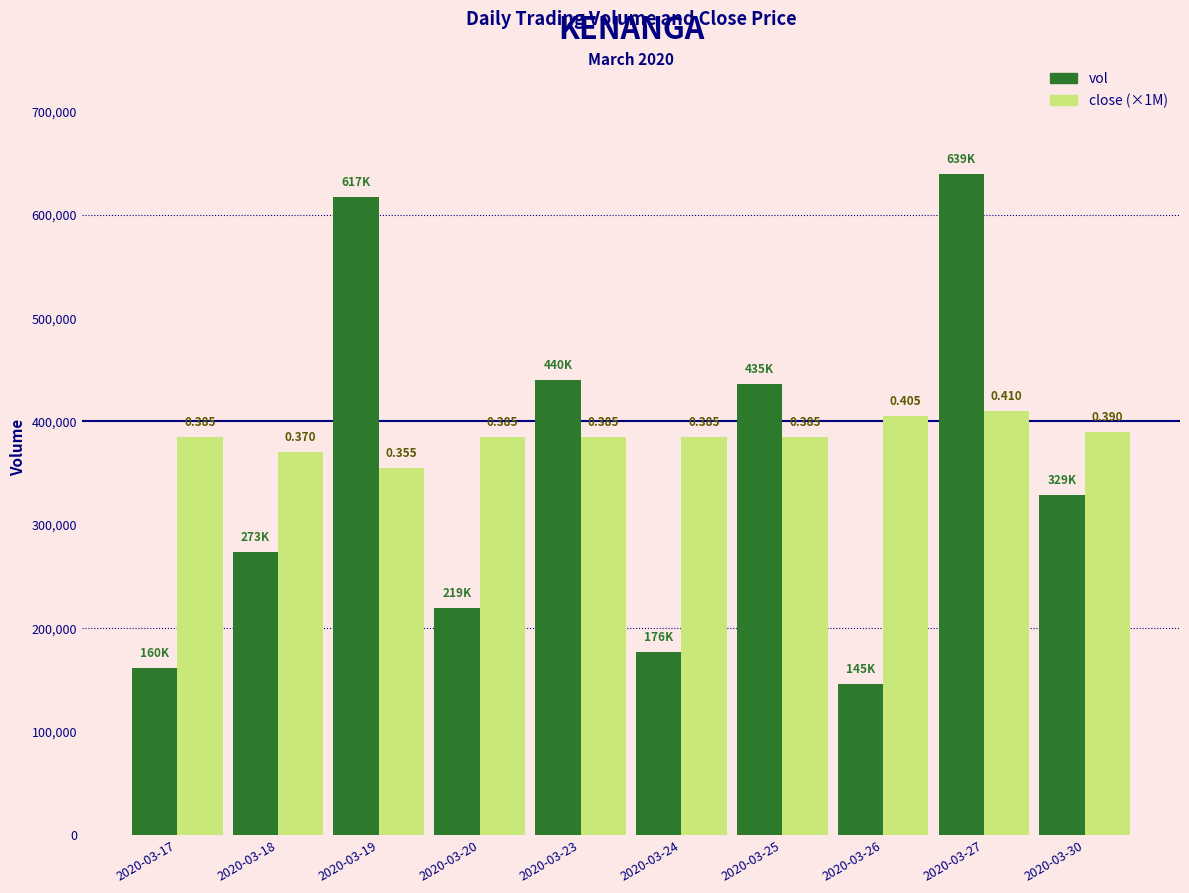

How many bars are there in total?

20